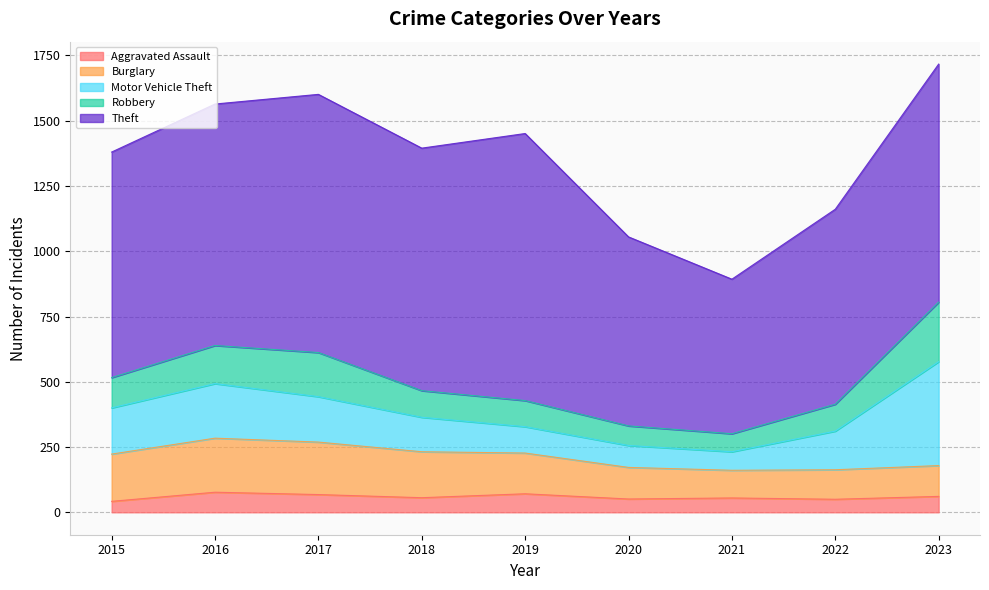

At which category does Theft reach its first local valley?

2018